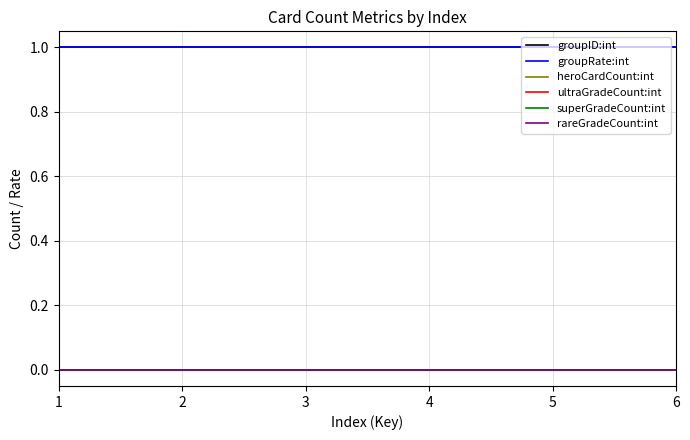

What is the approximate value of groupRate:int at 2?

1